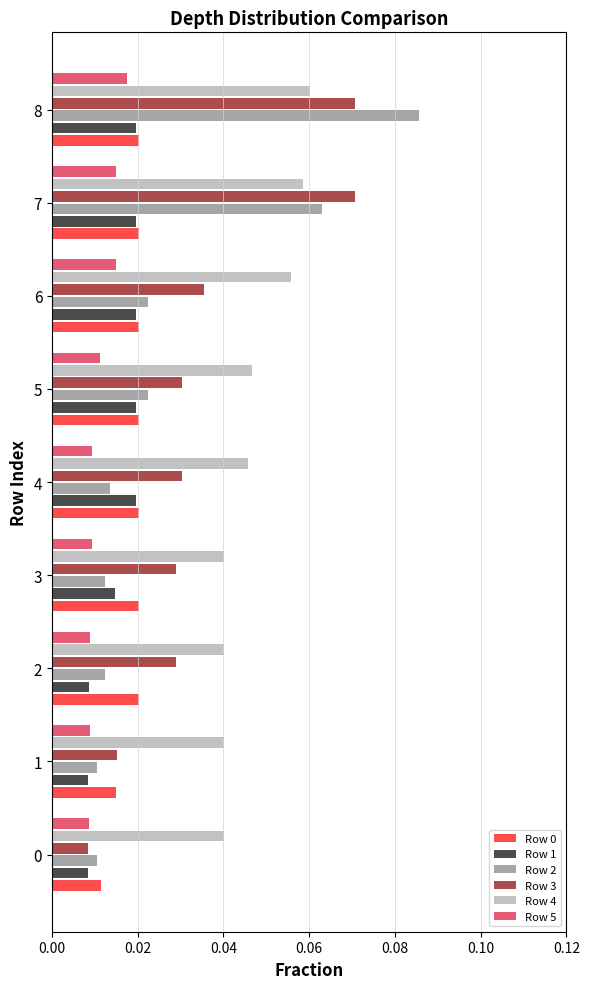

Between 0 and 2, which series saw the biggest shift?

Row 3